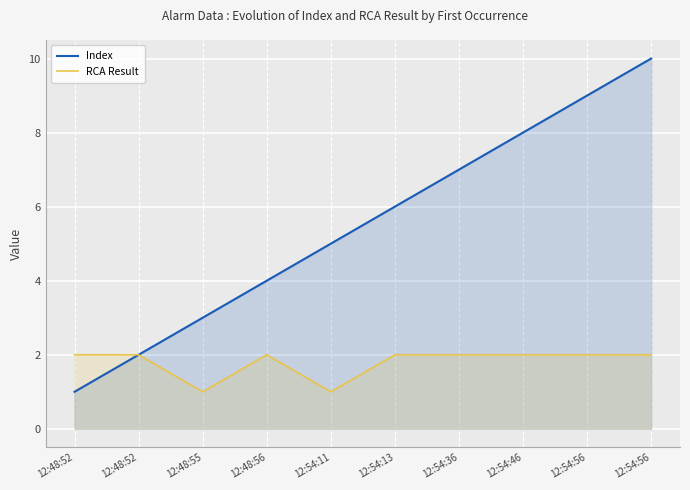

True or false: RCA Result has more than 2 interior local peaks.

False